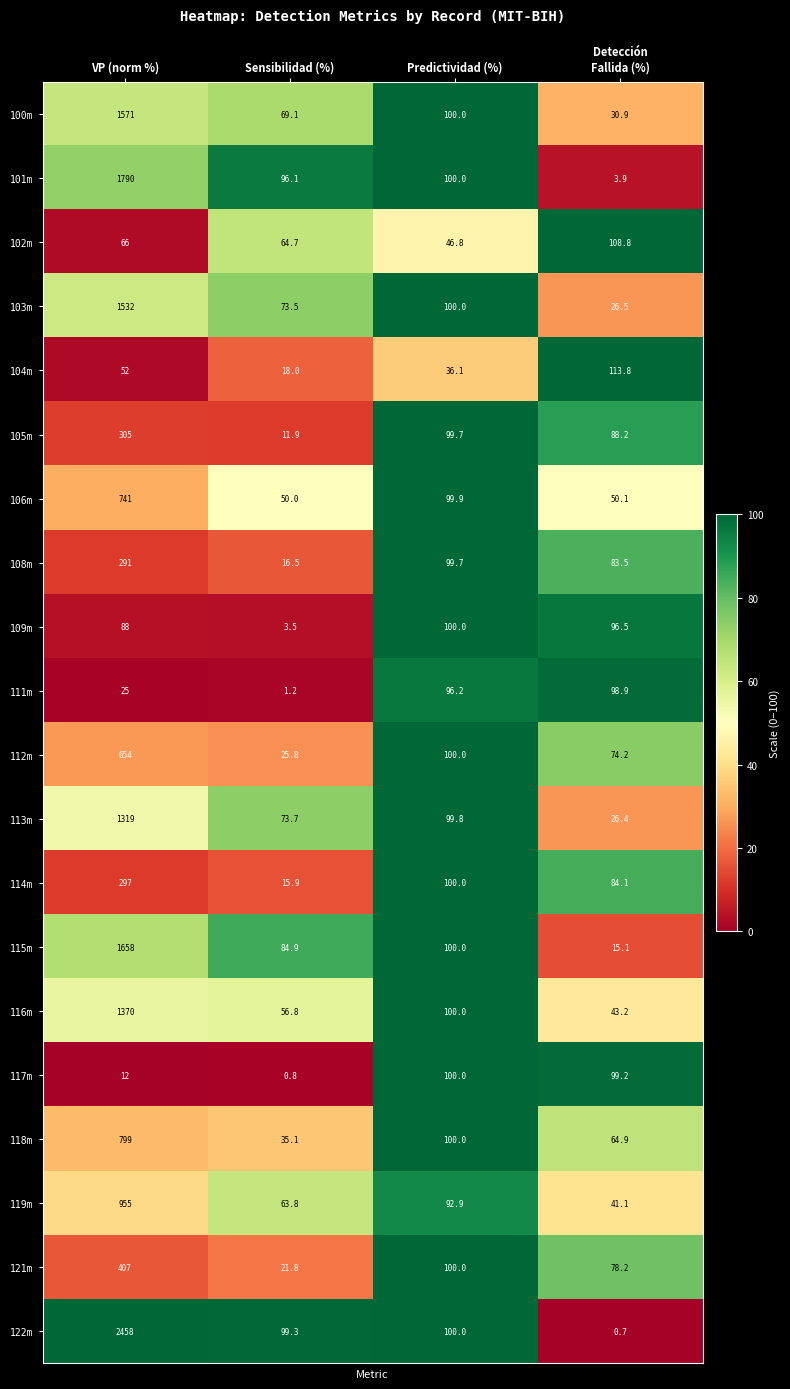

Which series has the largest range (max minus min)?

122m